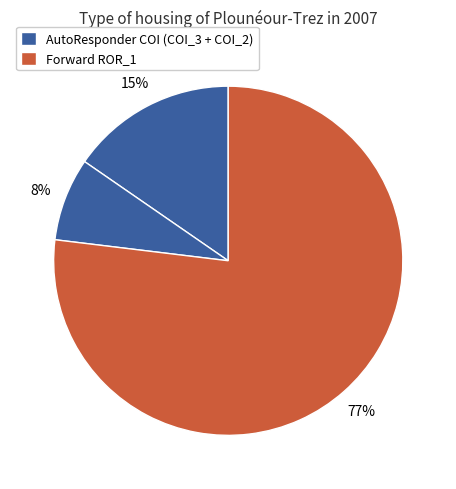

Rank the categories by value from lowest to highest.

AutoResponder.EmailSystem.Client.COI_2, AutoResponder.EmailSystem.Client.COI_3, Forward.EmailSystem.Client.ROR_1